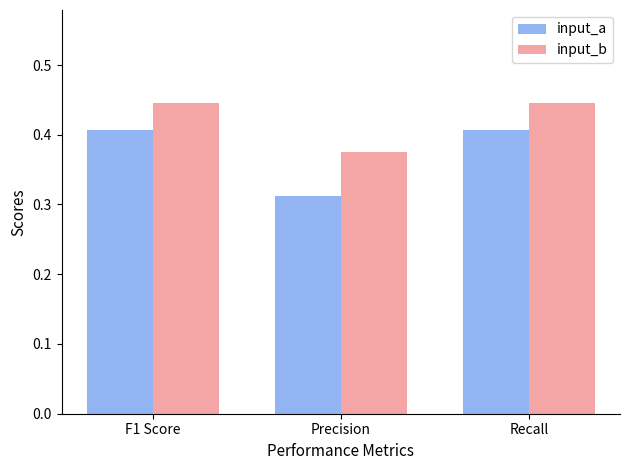

How many bars are there in total?

6